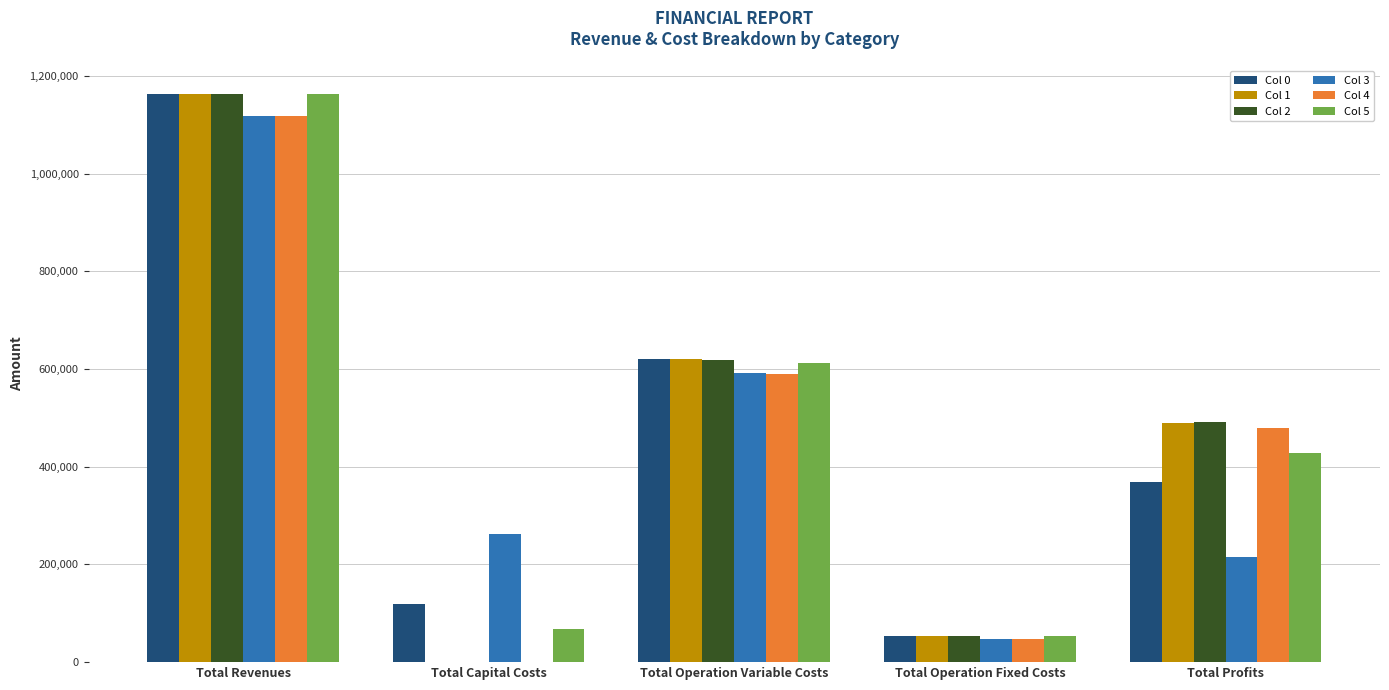

Which series changed the most between Total Revenues and Total Operation Fixed Costs?

Col 5